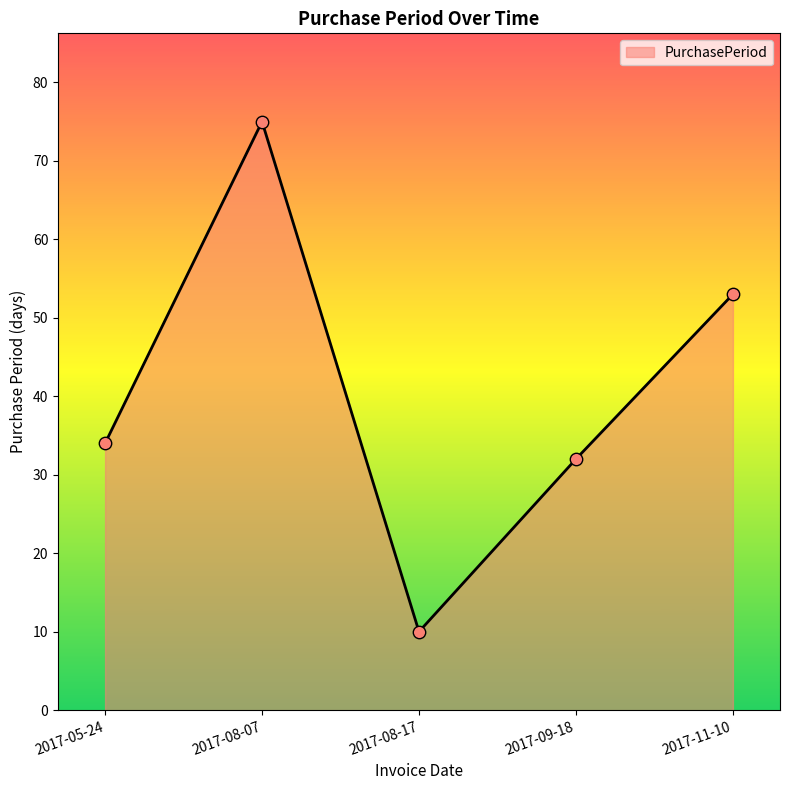

Between 2017-11-10 and 2017-09-18, which is larger?

2017-11-10